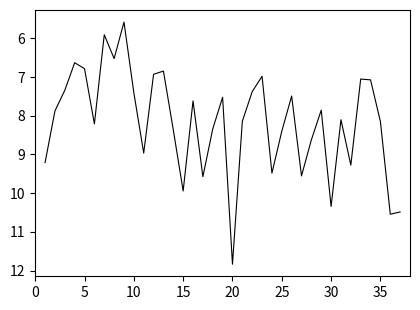

Count the number of categories in the chart.

37